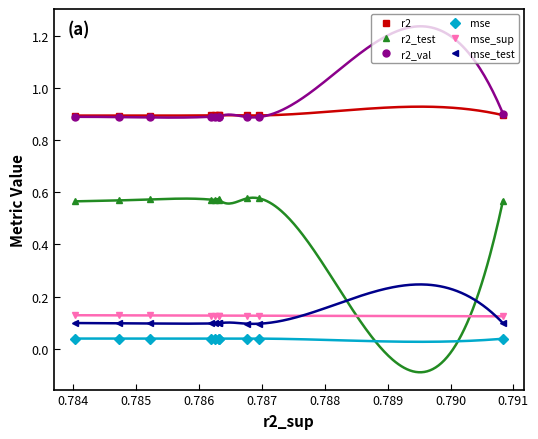

True or false: r2_val has more than 0 points higher than both neighbors.

True